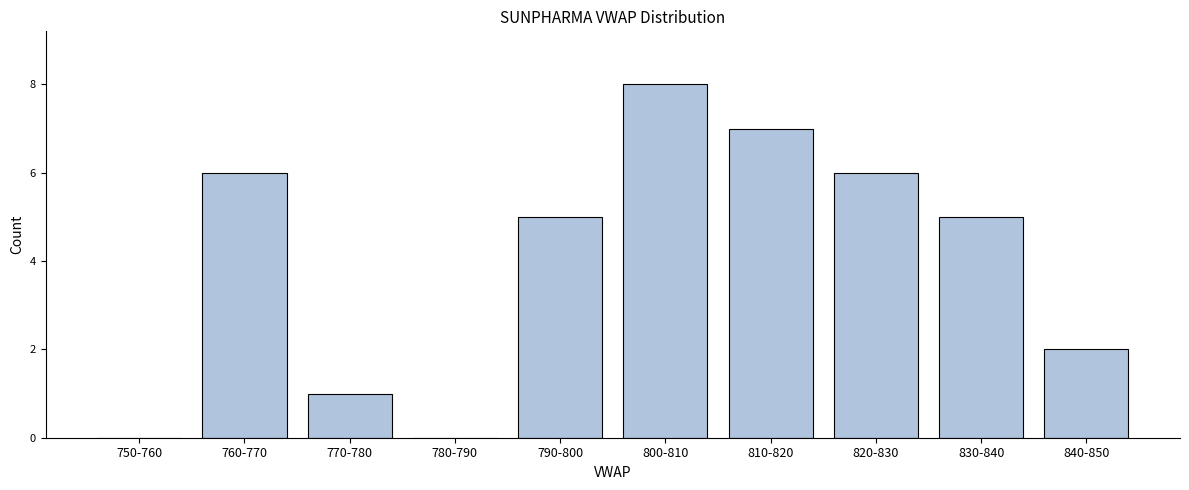

Reading left to right, extract all data points from this chart.

750-760=0	760-770=6	770-780=1	780-790=0	790-800=5	800-810=8	810-820=7	820-830=6	830-840=5	840-850=2